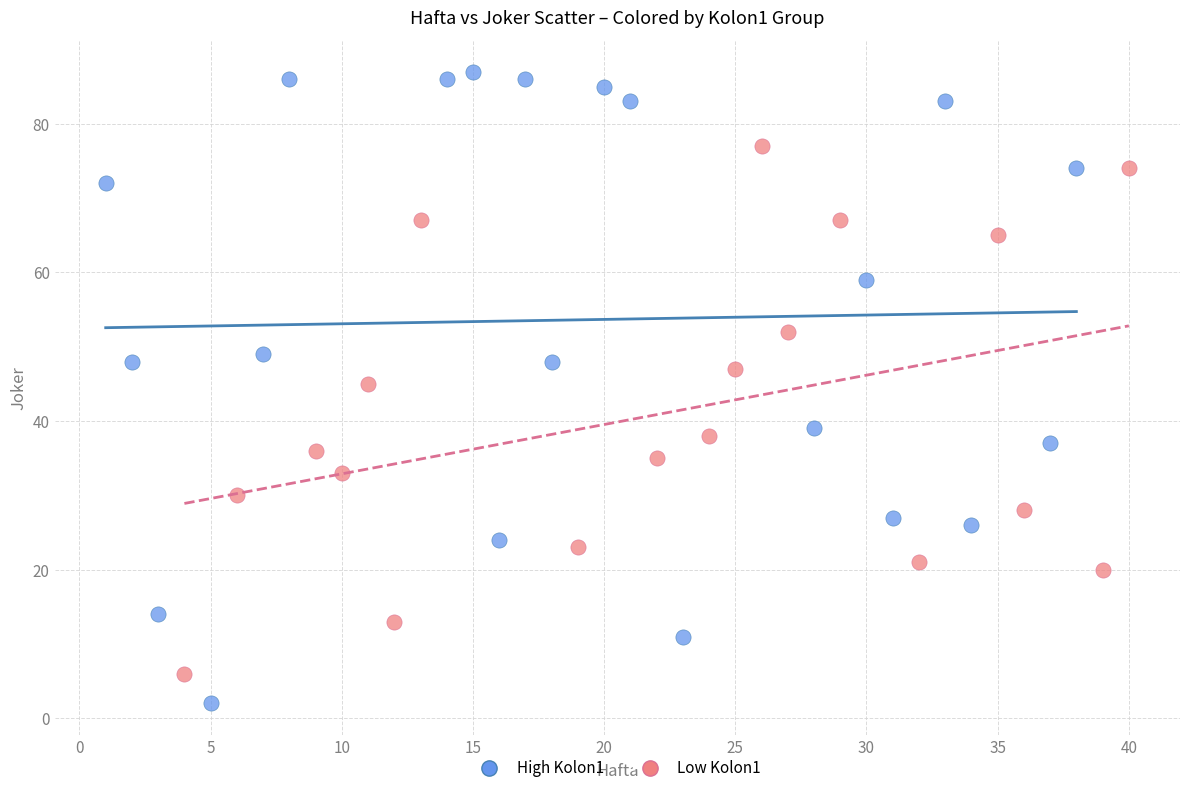

What are all the series names shown in the legend?

High Kolon1, Low Kolon1